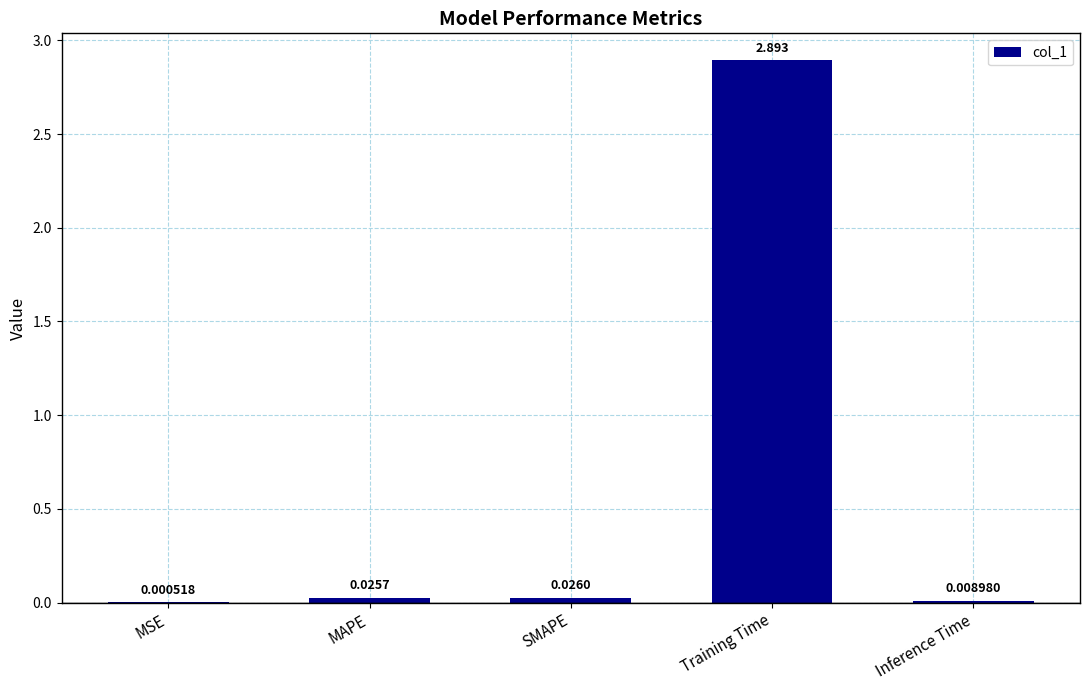

Between MAPE and Inference Time, which is larger?

MAPE